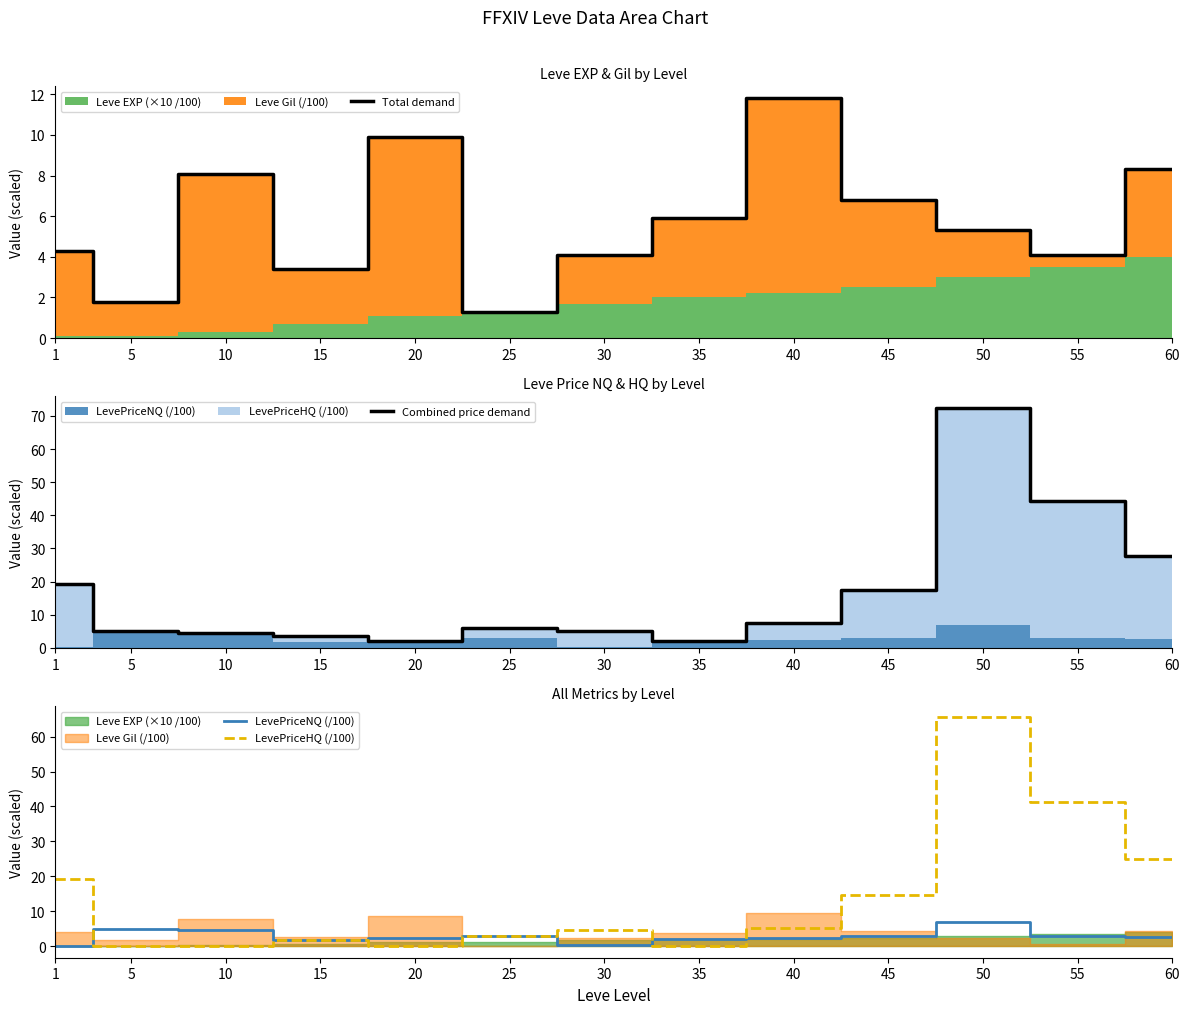

The Total demand series shows 9.0 at 35. True or false?

False